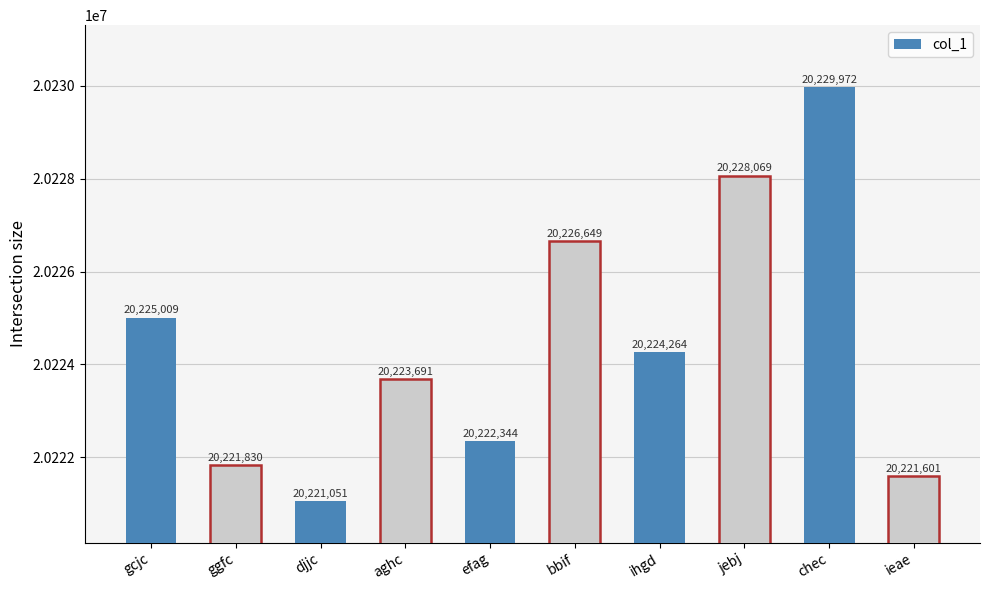

Reading right to left, list all the values displayed in this chart.

ieae=20221601	chec=20229972	jebj=20228069	ihgd=20224264	bbif=20226649	efag=20222344	aghc=20223691	djjc=20221051	ggfc=20221830	gcjc=20225009